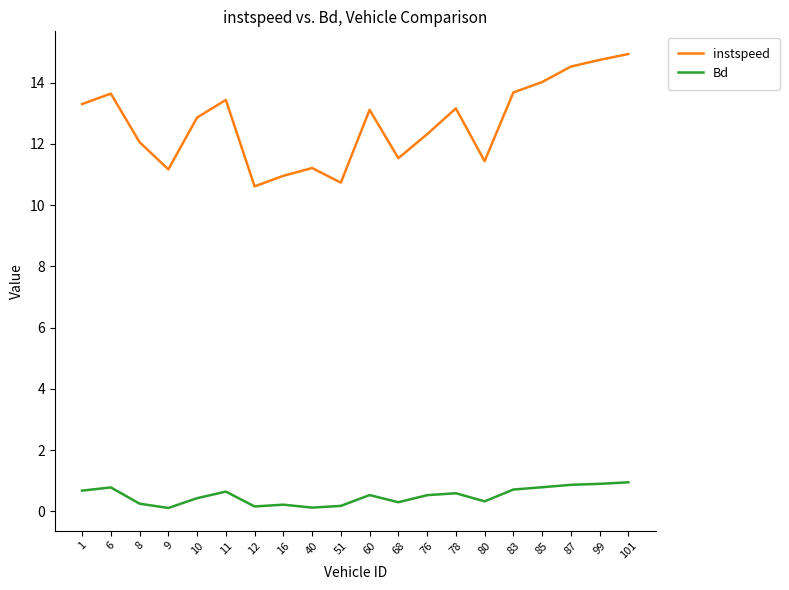

True or false: instspeed and Bd intersect in this chart.

False